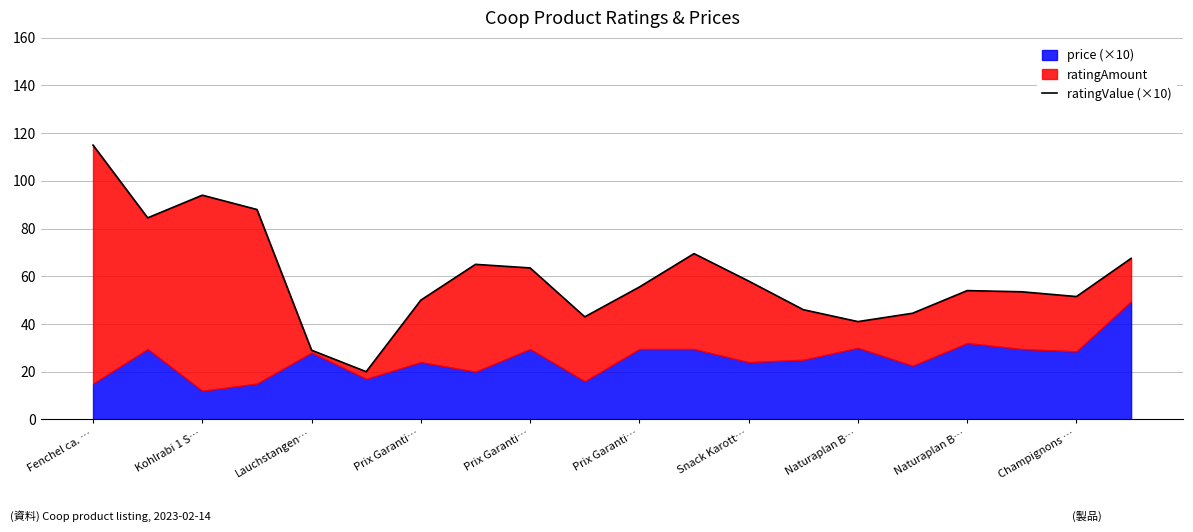

What is the label of the 14th point from the left?

13